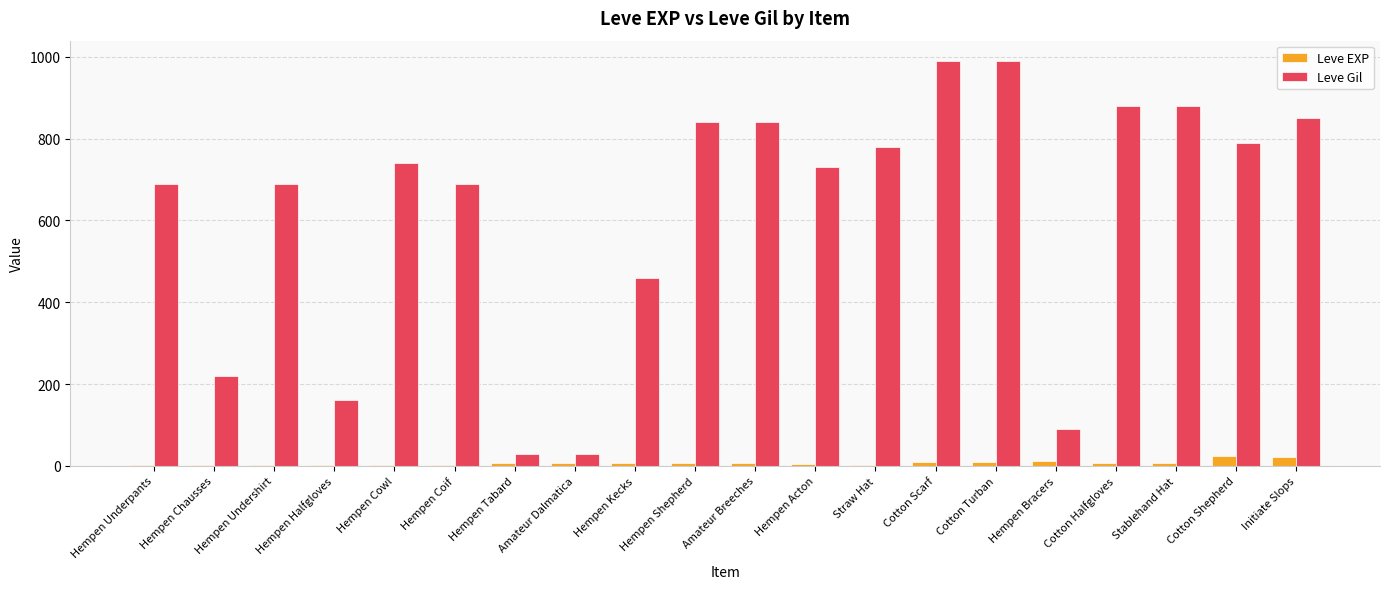

Is it true that Leve Gil equals 840 at Hempen Shepherd?

True